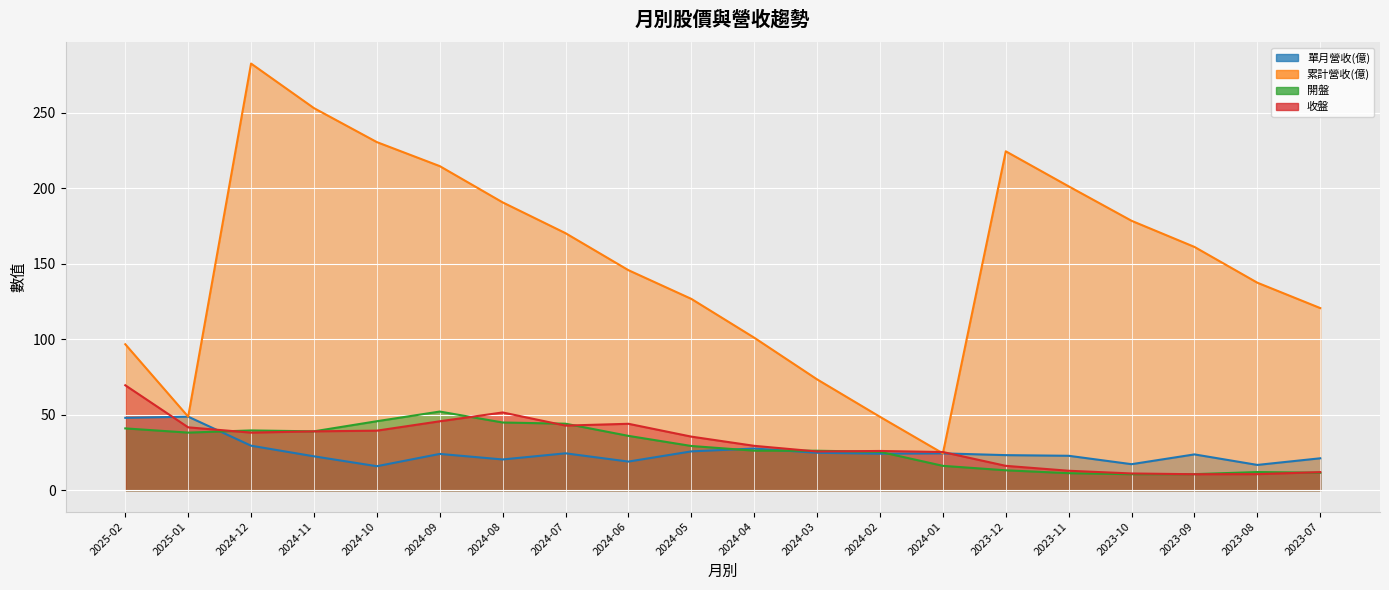

Rank the categories by 收盤 value from highest to lowest.

2025-02, 2024-08, 2024-09, 2024-06, 2024-07, 2025-01, 2024-10, 2024-11, 2024-12, 2024-05, 2024-04, 2024-02, 2024-03, 2024-01, 2023-12, 2023-11, 2023-07, 2023-10, 2023-08, 2023-09